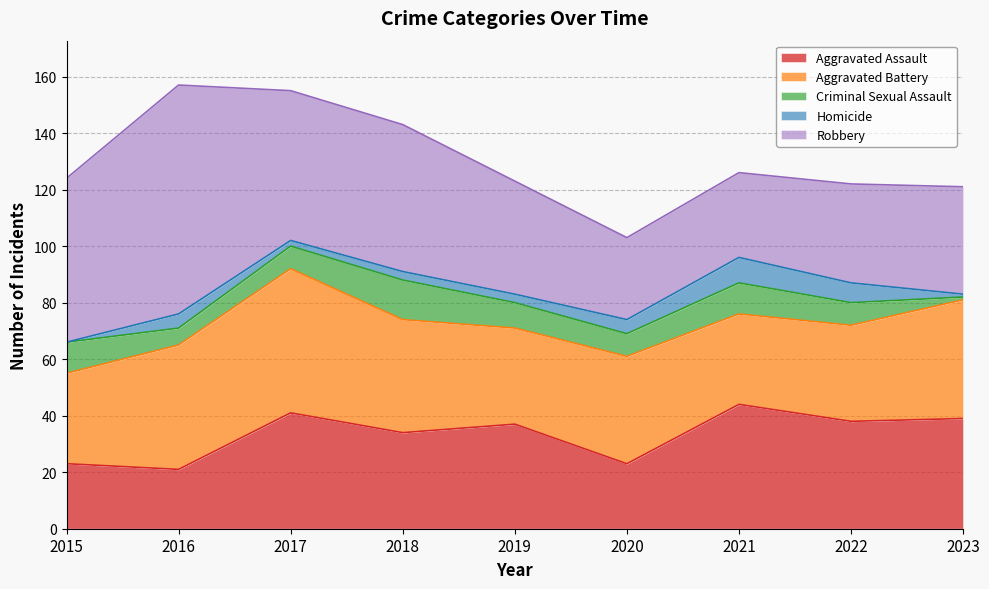

Count the number of data series in this chart.

5